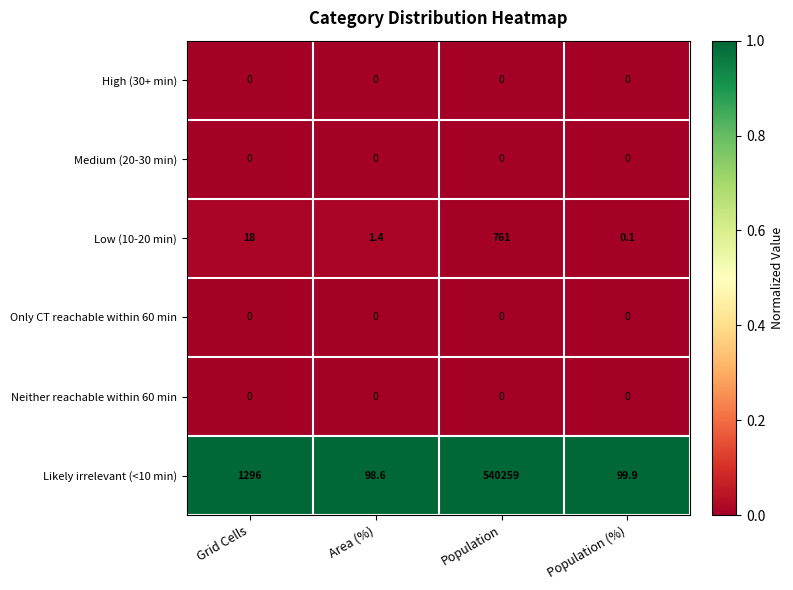

Between Grid Cells and Population, which series saw the biggest shift?

Likely irrelevant (<10 min)